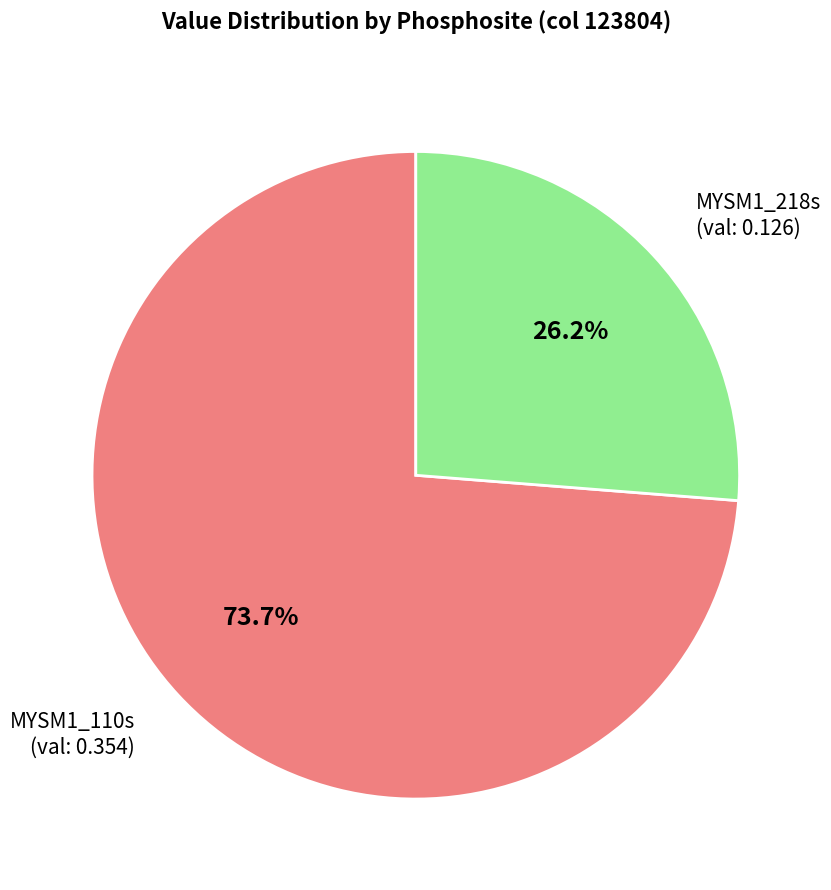

Is it true that MYSM1_218s is 26% of the pie?

True